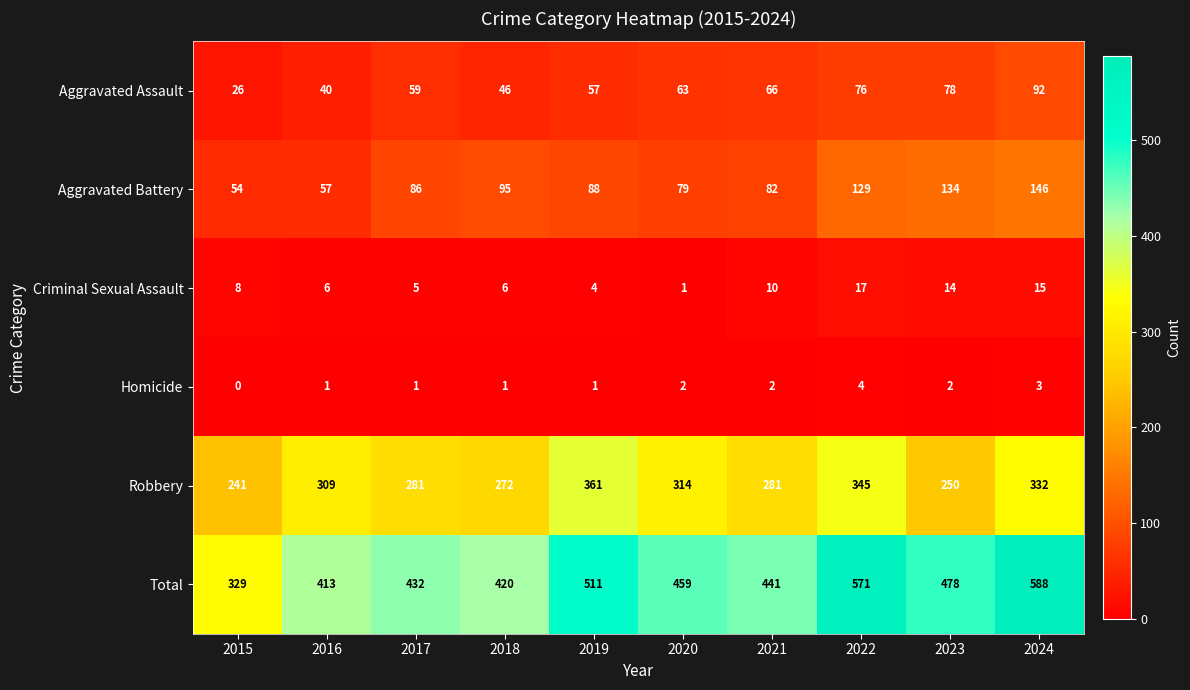

What is the difference between the maximum and minimum values in the Aggravated Assault series?

66